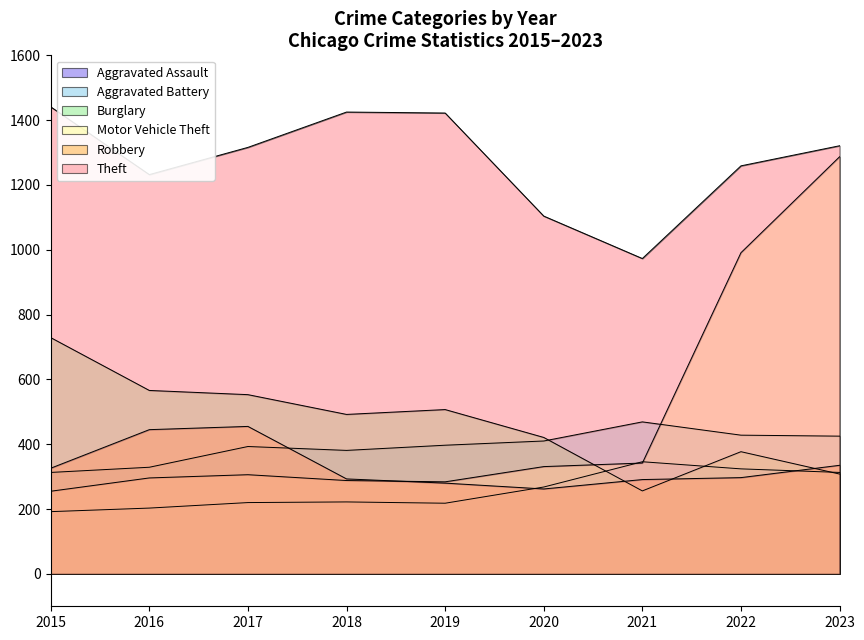

Where is the first local minimum for Aggravated Assault?

2019